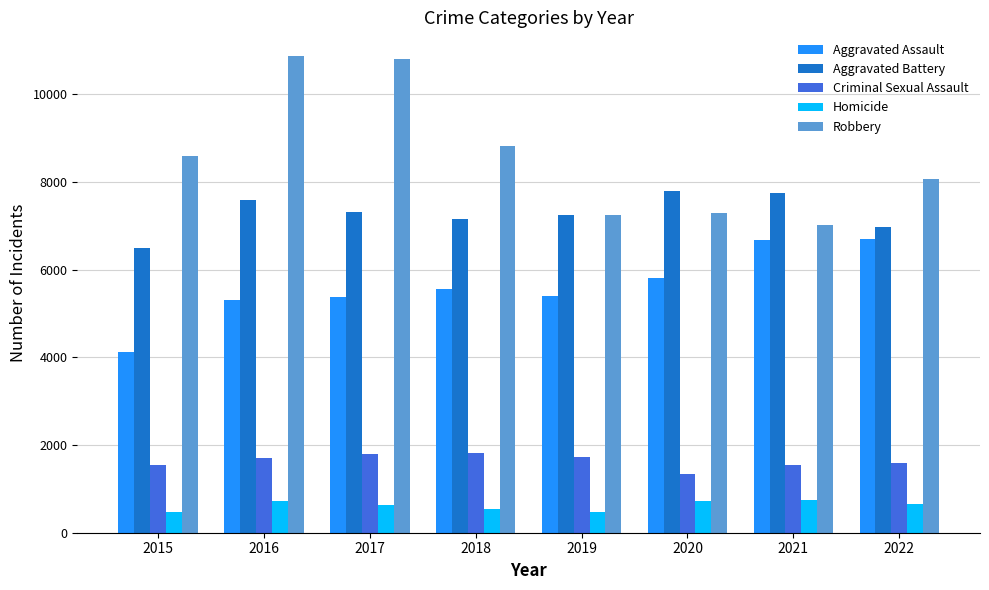

How many groups of bars are there?

8